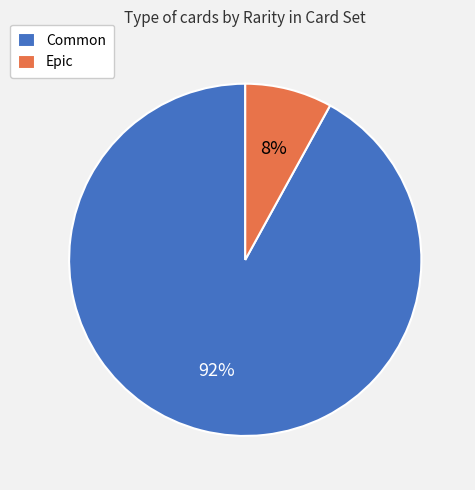

True or false: Epic accounts for 2% of the total.

False